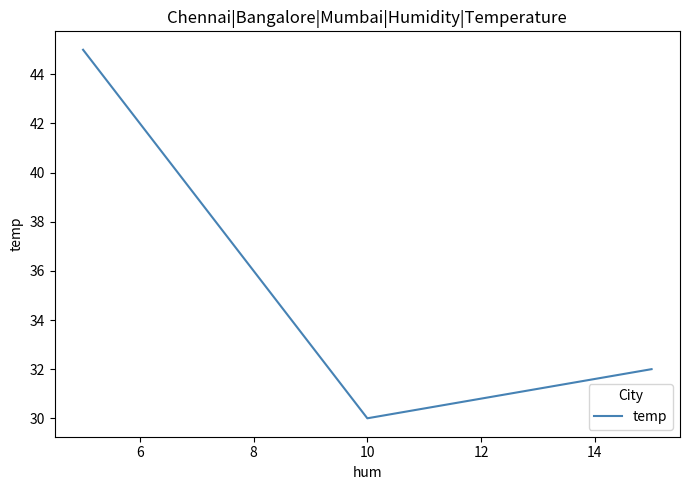

What is the maximum value shown in the chart?

45